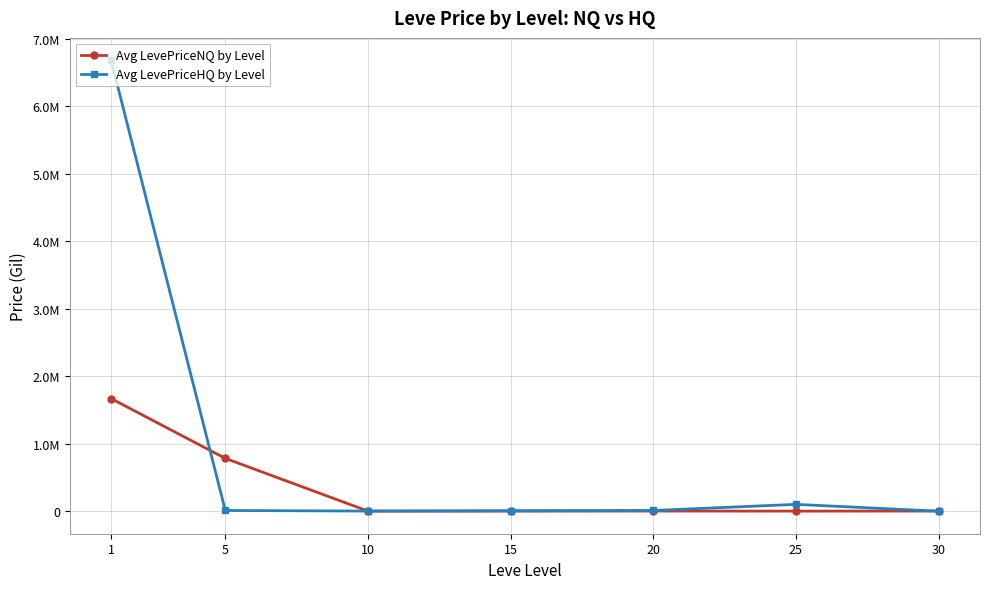

At which label does Avg LevePriceHQ by Level first exceed 10574?

1